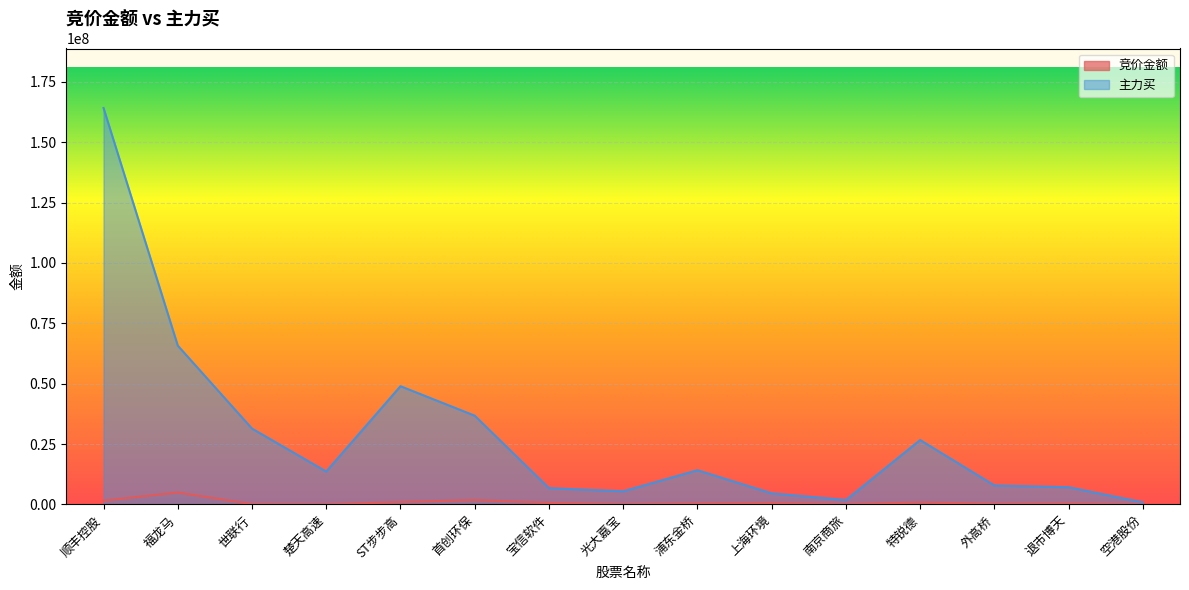

True or false: 竞价金额 and 主力买 intersect in this chart.

False